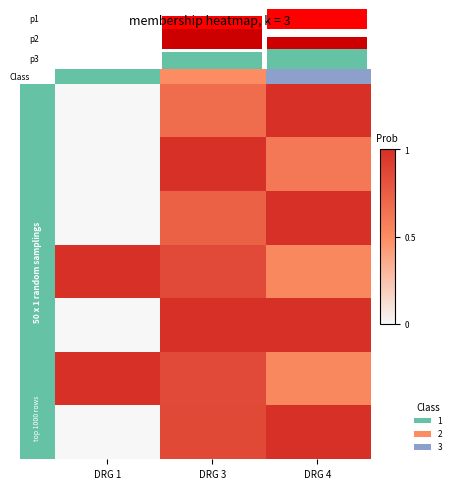

How many data points does each series have?

3